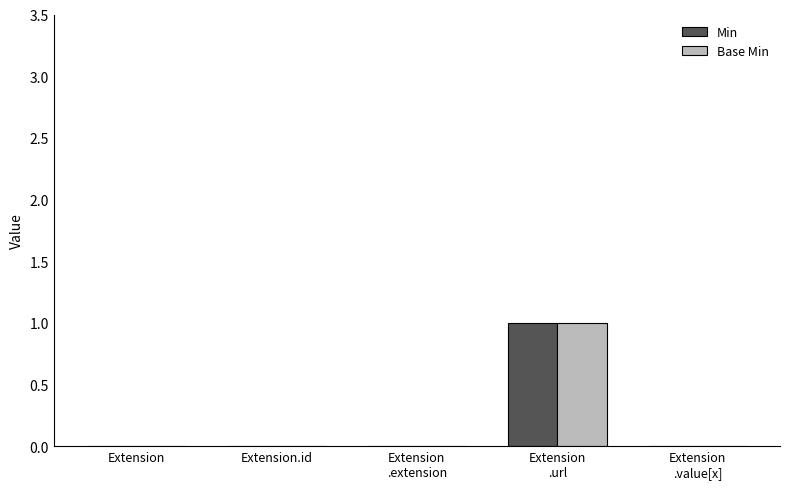

How many groups of bars are there?

5